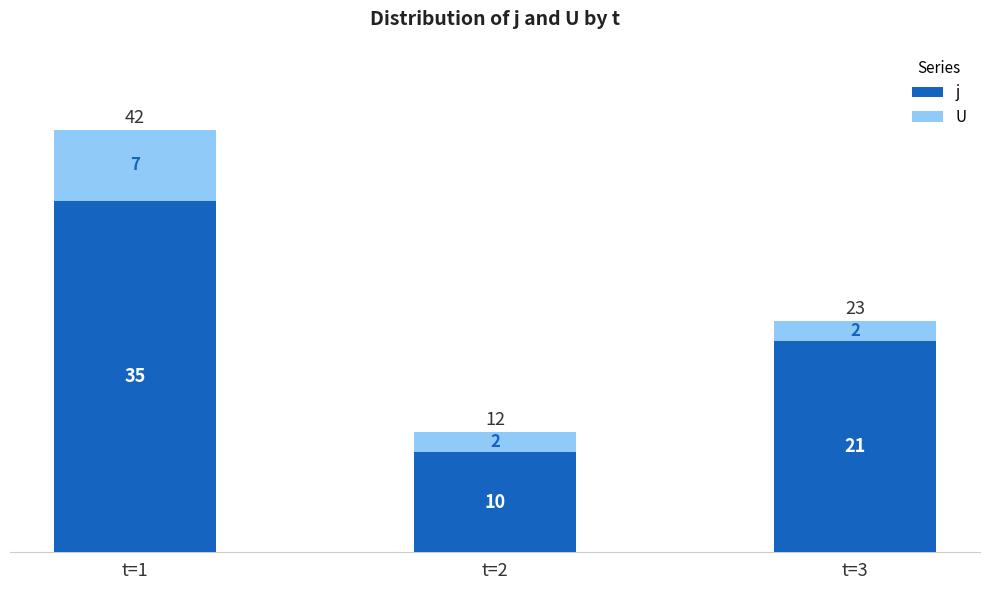

How many bars are there in total?

3